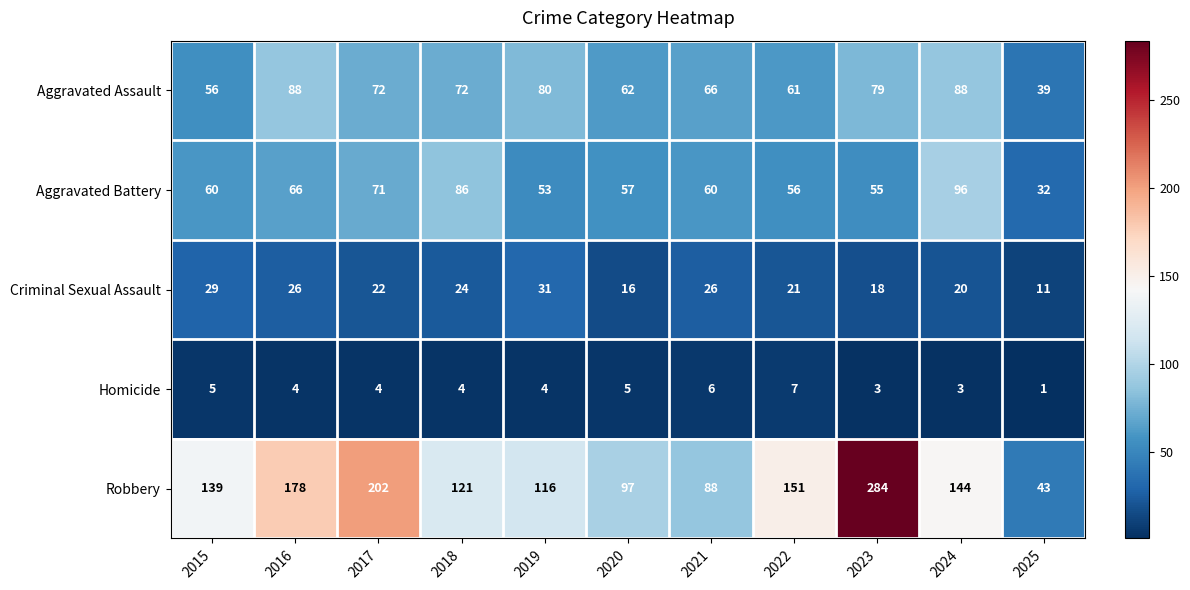

True or false: Robbery has a value of 202 at 2017.

True